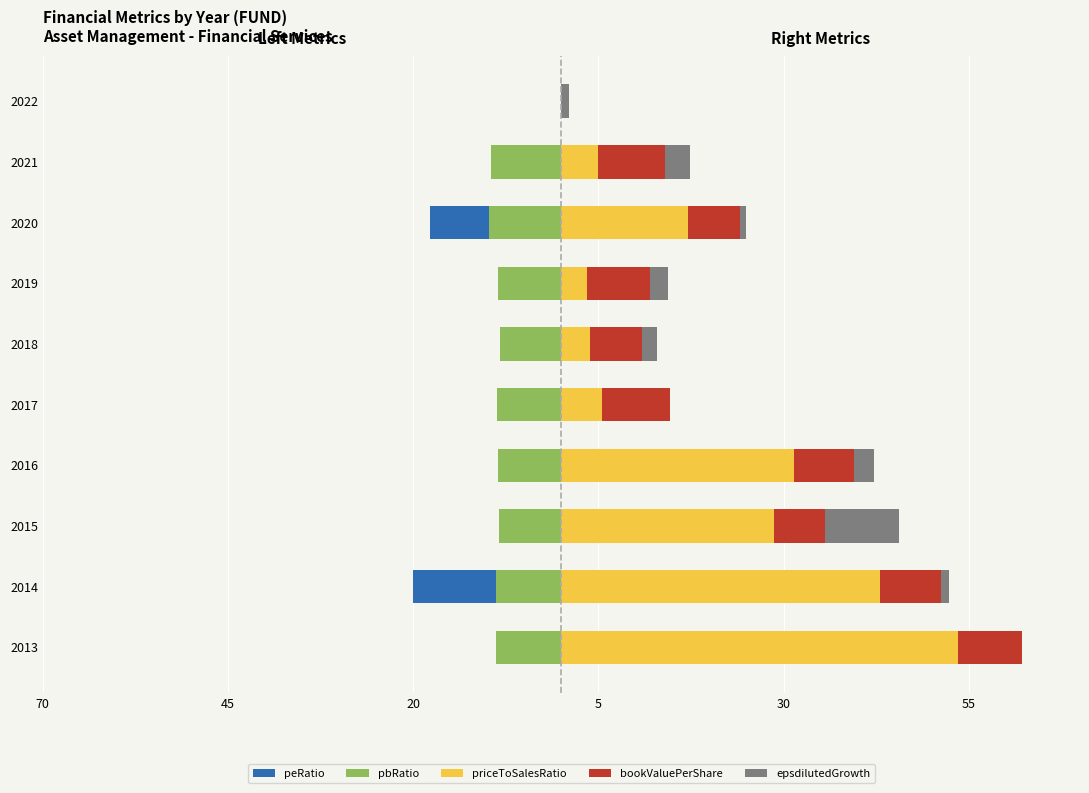

Which series changed the most between 2014 and 2019?

priceToSalesRatio